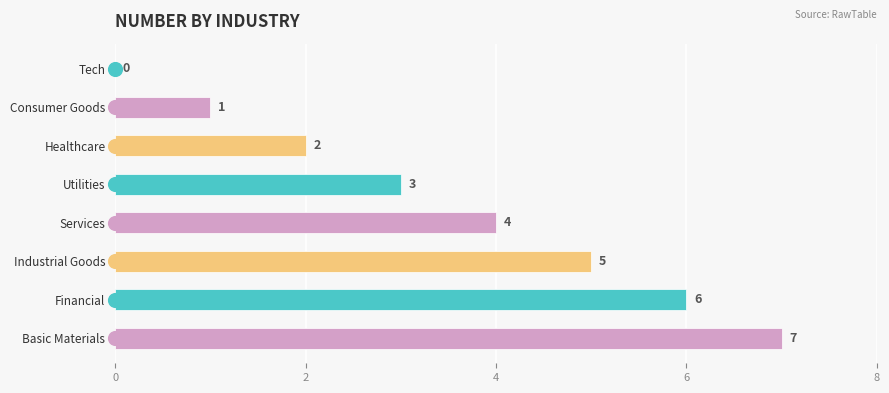

How many categories are shown in the chart?

8